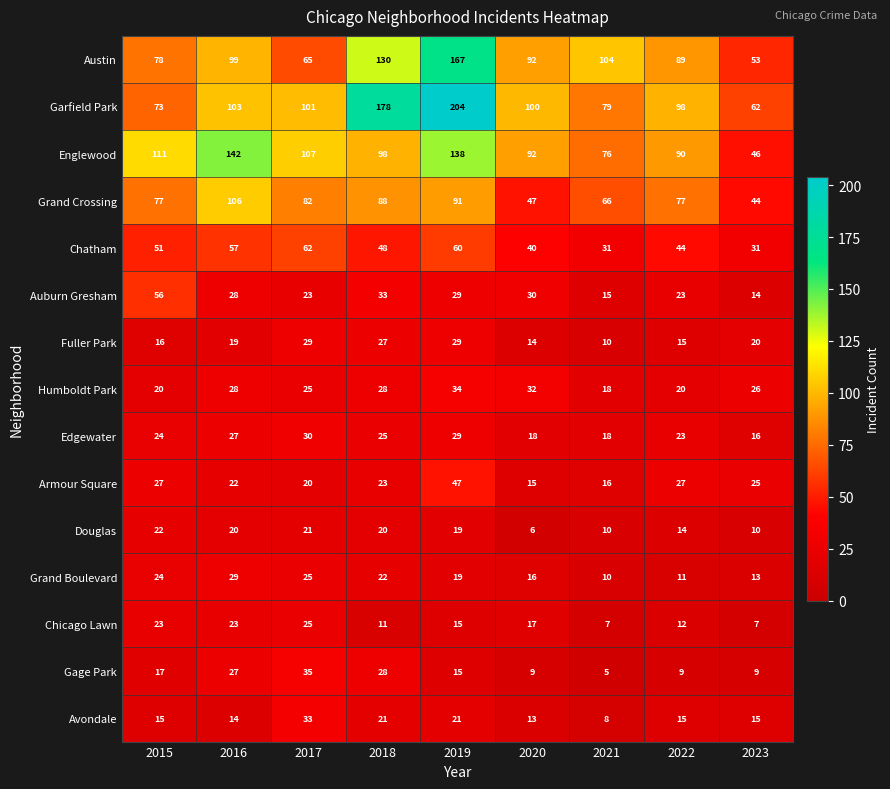

At how many categories does at least one series exceed 57?

9